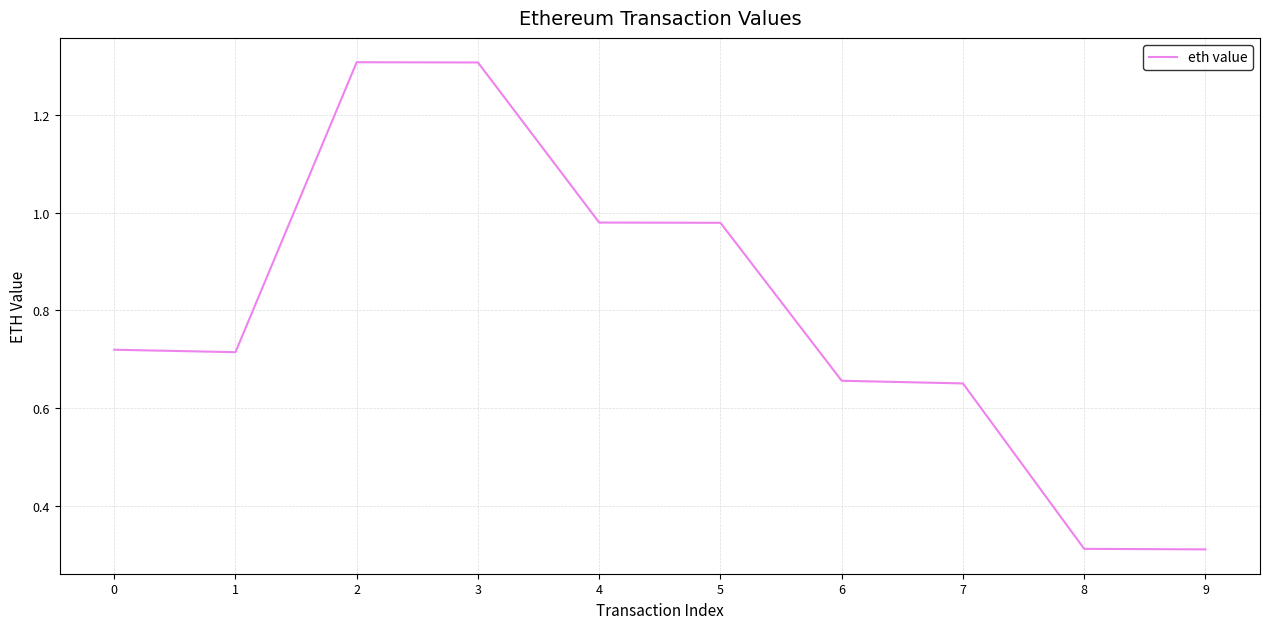

Between 2 and 5, which is larger?

2